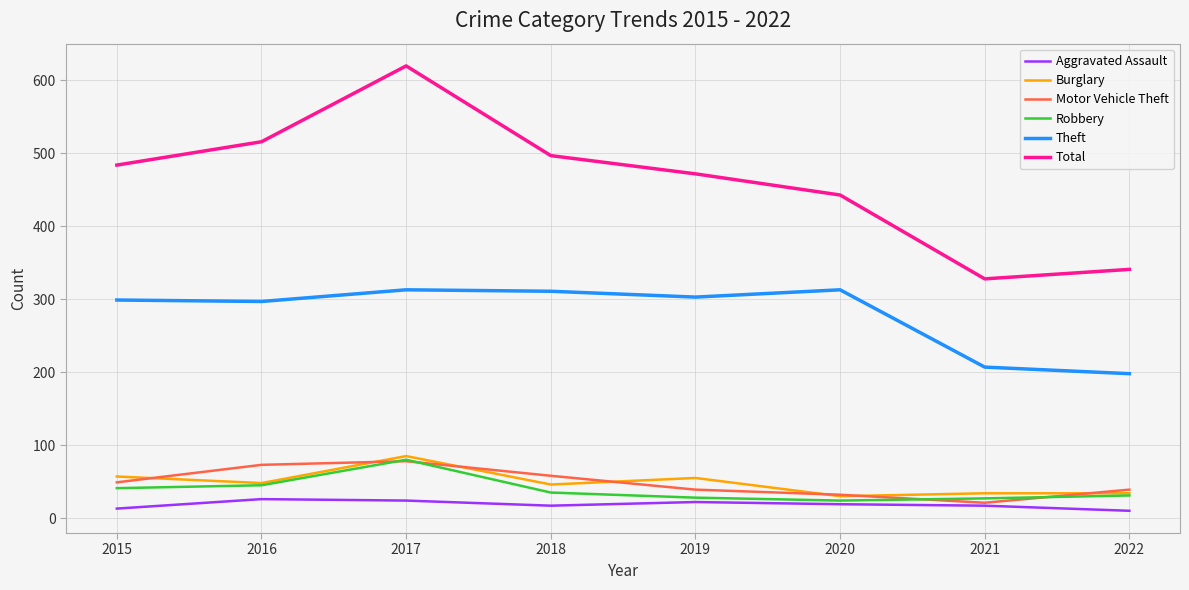

True or false: Burglary has a value of 28 at 2019.

False